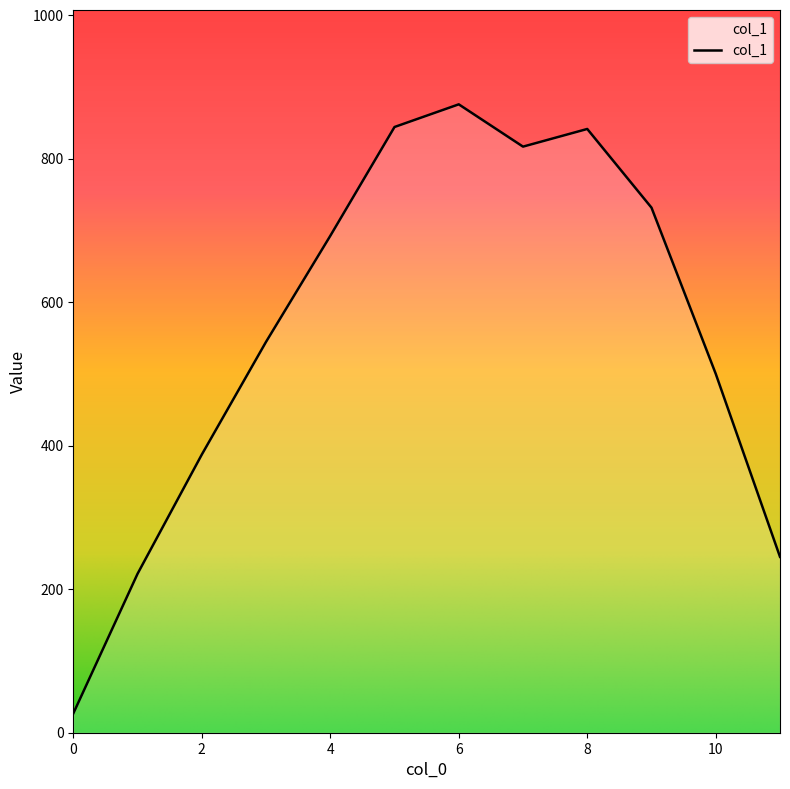

What is the minimum value shown in the chart?

26.8